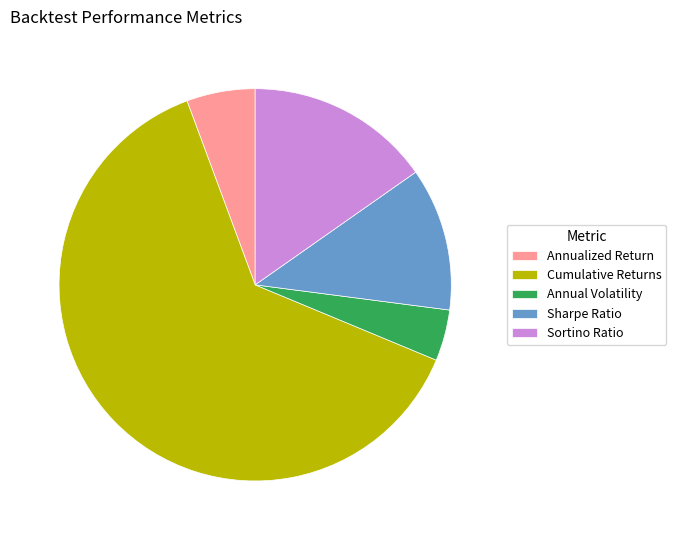

How many slices are in this pie chart?

5